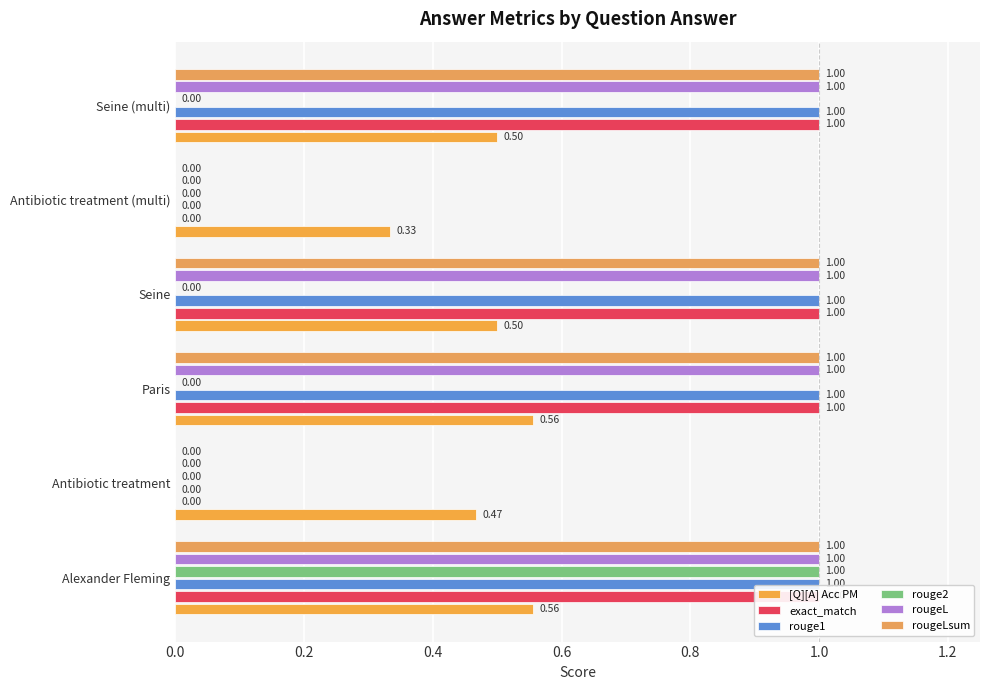

Between Alexander Fleming and Seine, which series saw the biggest shift?

rouge2